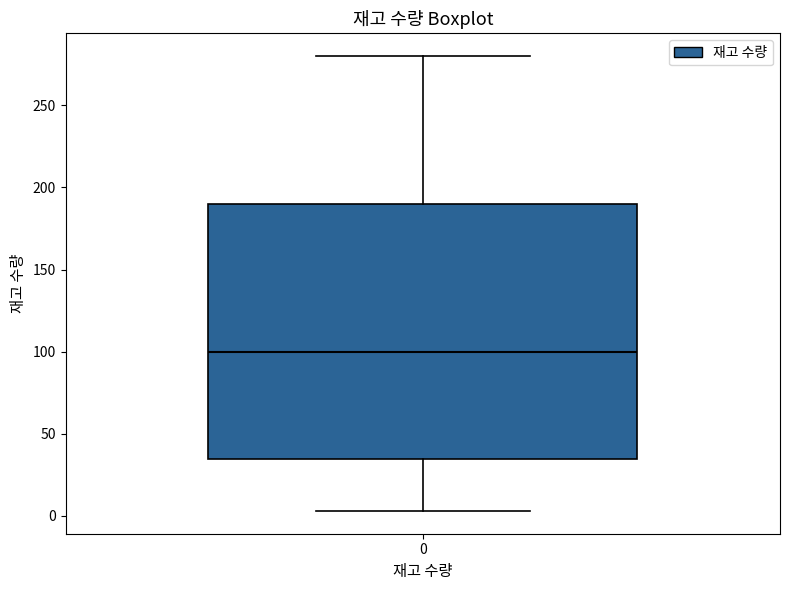

Where does the median line of the box at x = 0 sit on the y-axis? The values are not printed on the chart, so give them approximately, as read against the axis.

100